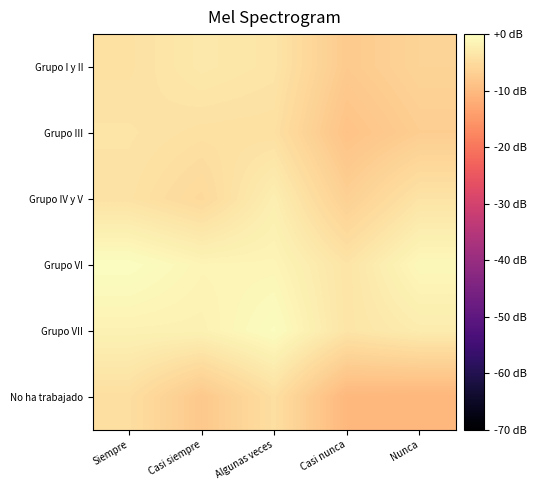

At Casi nunca, list the series in order from smallest to largest.

No ha trabajado, Grupo III, Grupo I y II, Grupo IV y V, Grupo VI, Grupo VII